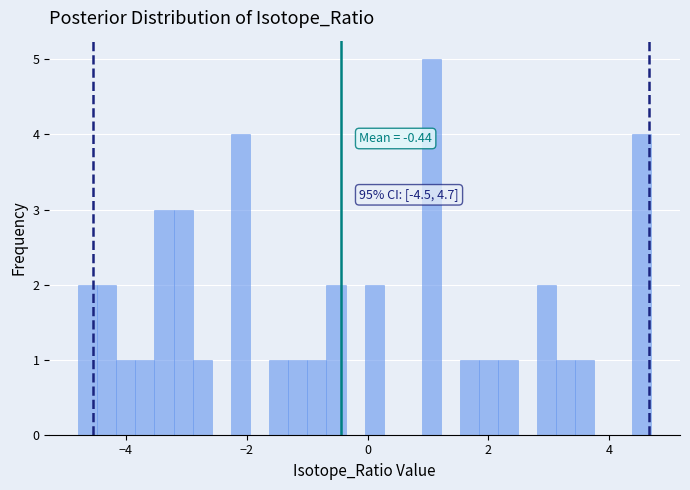

Read against the x-axis, roughly where is the centre of the tallest bar?

1.0